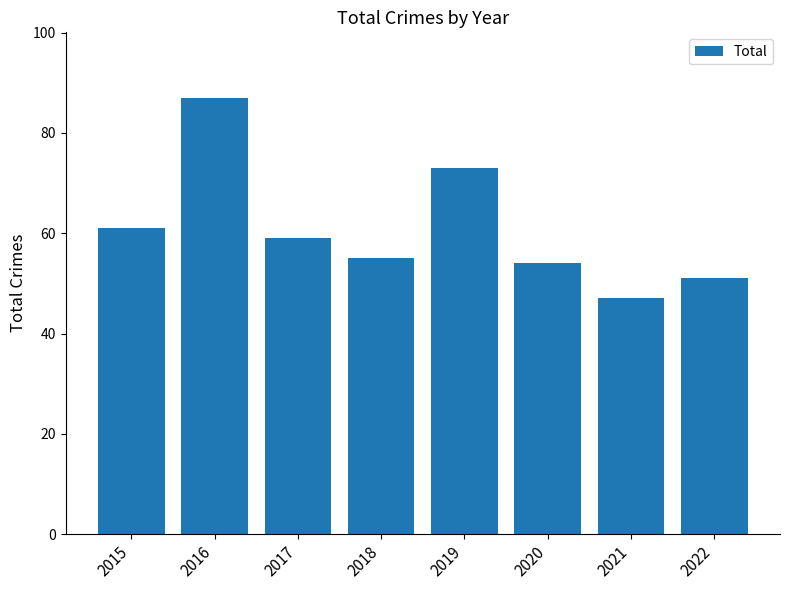

What is the ratio of the value at 2018 to the value at 2022?

1.1